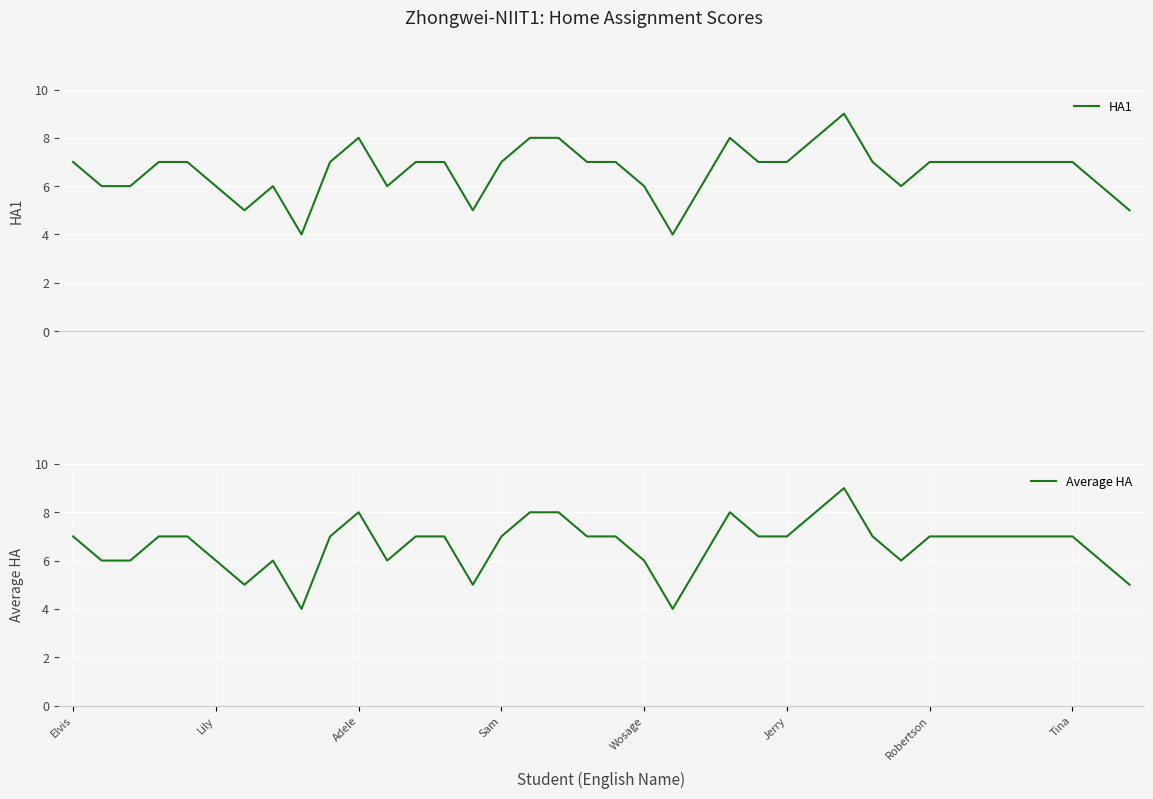

At which category does the chart reach its peak across all series?

27